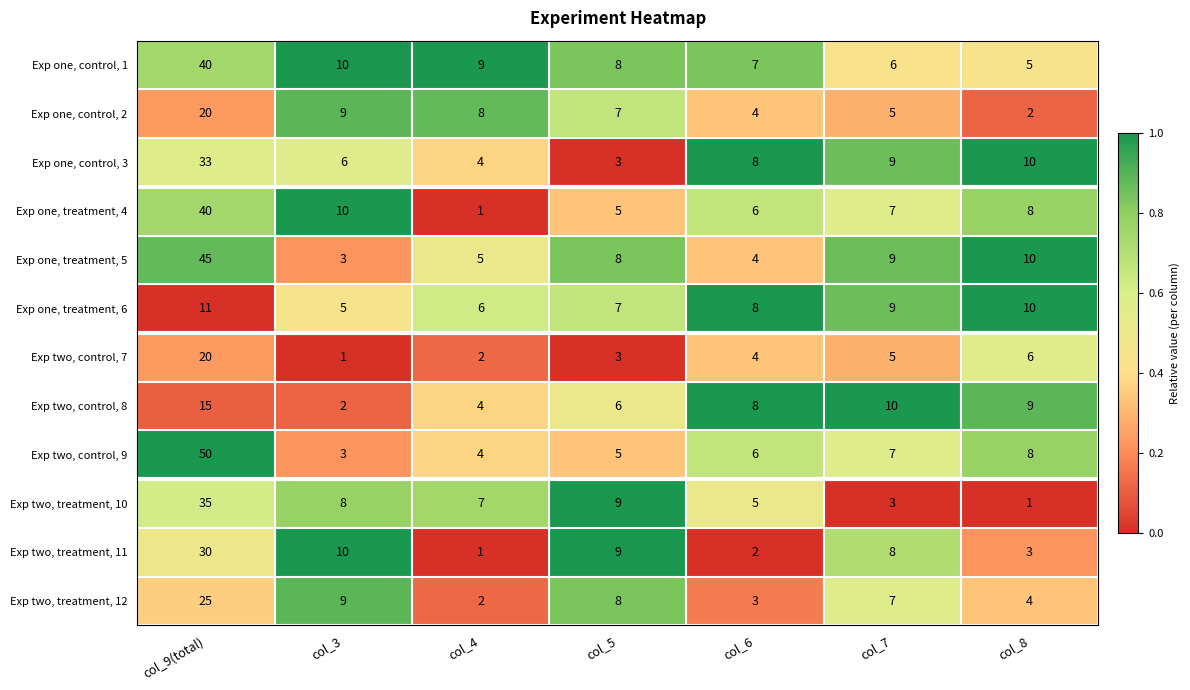

Between col_3 and col_7, which series saw the biggest shift?

Exp two, control, 8